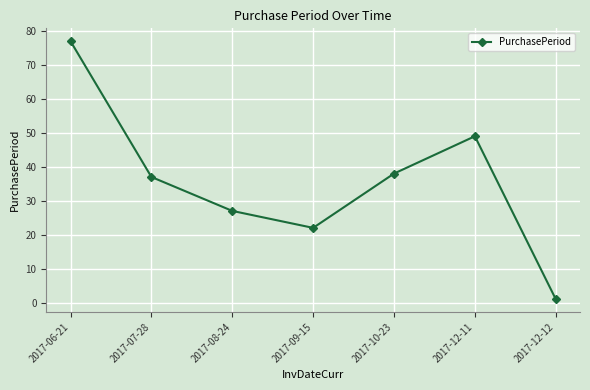

List the labels in order of value, largest first.

2017-06-21, 2017-12-11, 2017-10-23, 2017-07-28, 2017-08-24, 2017-09-15, 2017-12-12